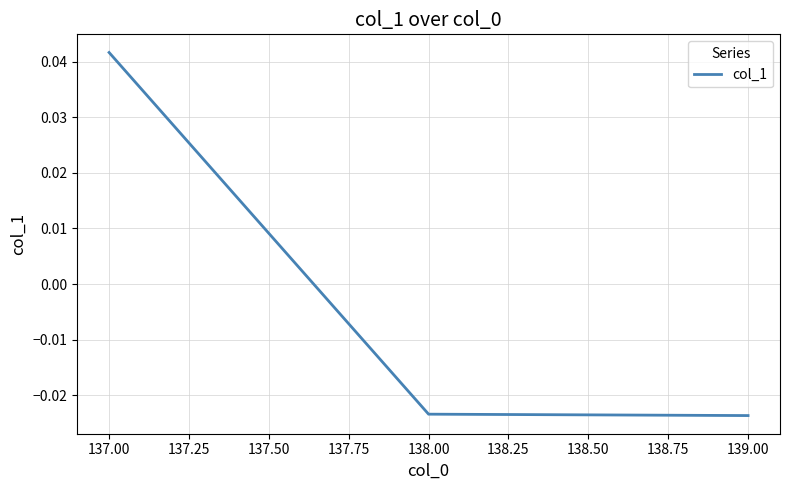

Is it true that the value at 137.00 is 0.1?

False